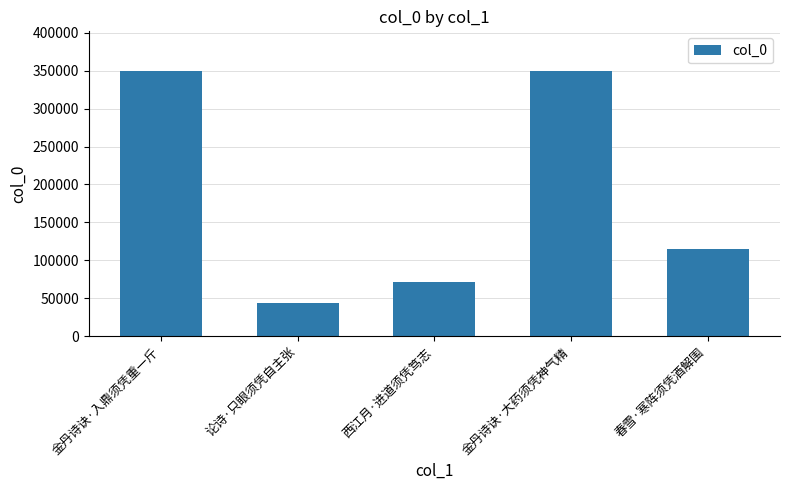

Is it true that the value at 春雪·寒阵须凭酒解围 is 72655?

False